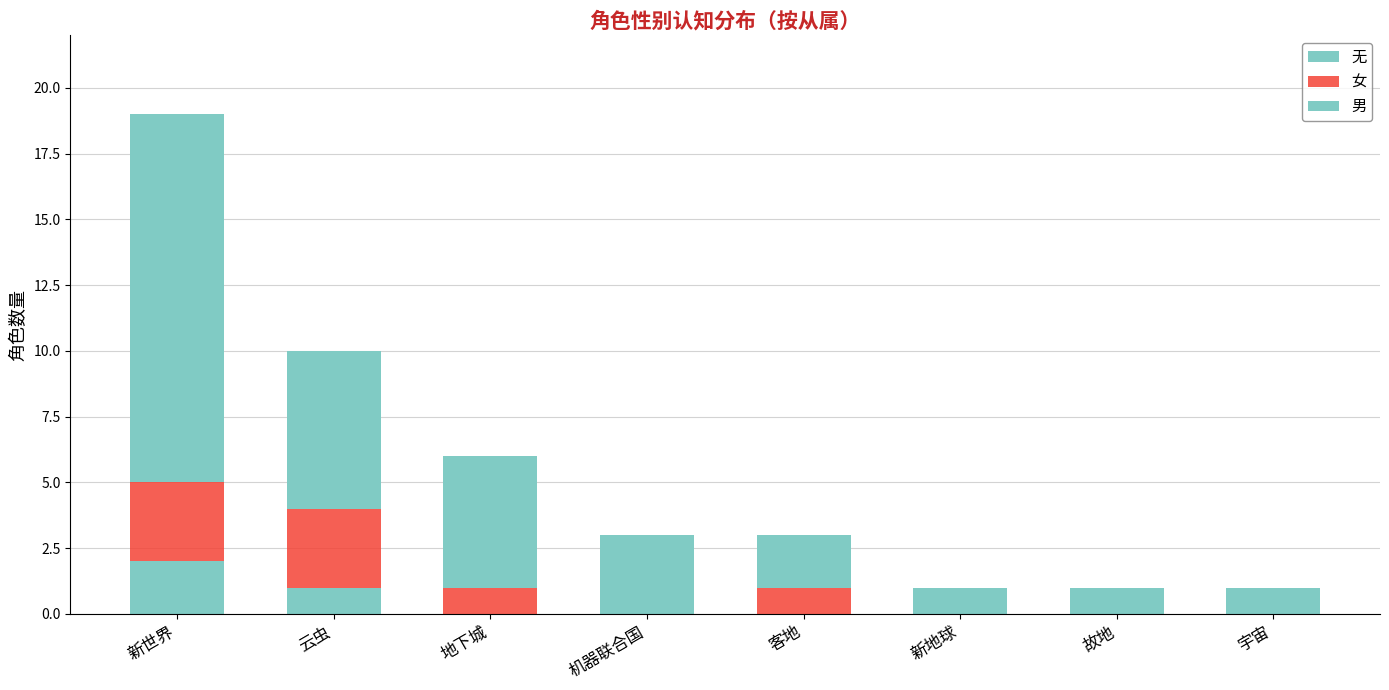

How many distinct data groups are displayed?

3